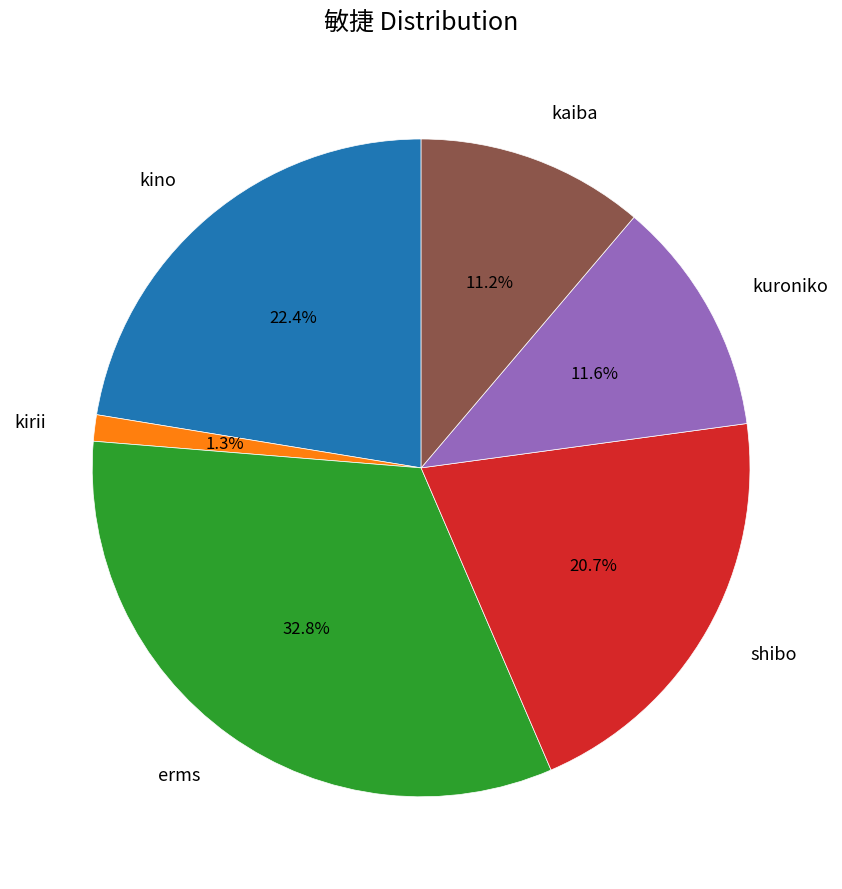

To the nearest percent, what percentage of the pie is kaiba?

11%